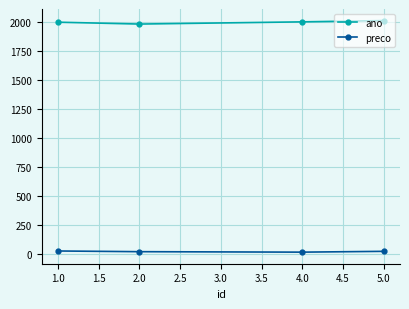

What is the lowest value of the ano series?

1984.0